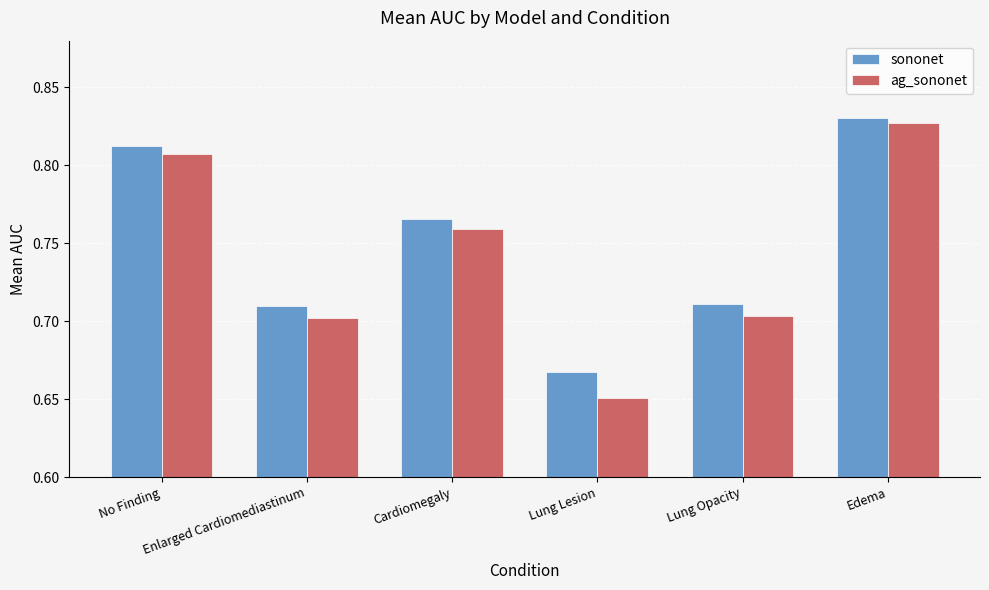

Rank the series by their maximum value, from highest to lowest.

sononet, ag_sononet